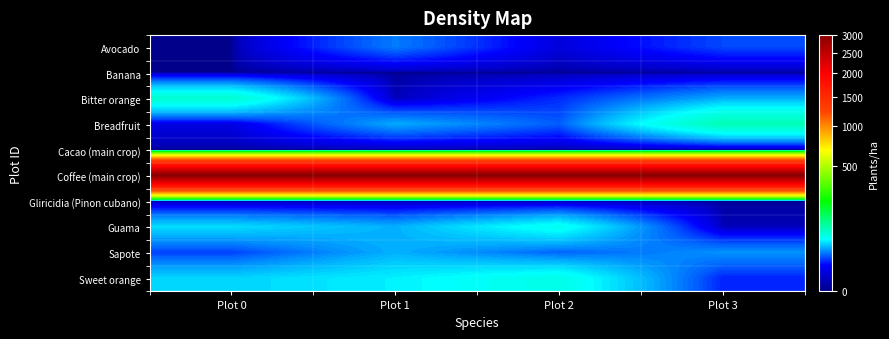

Reading left to right, what are all the values shown in this chart?

Avocado: Plot 0=0	Plot 1=26	Plot 2=4	Plot 3=18
Banana: Plot 0=0	Plot 1=0	Plot 2=0	Plot 3=0
Bitter orange: Plot 0=75	Plot 1=1	Plot 2=14	Plot 3=35
Breadfruit: Plot 0=5	Plot 1=35	Plot 2=21	Plot 3=88
Cacao (main crop): Plot 0=0	Plot 1=0	Plot 2=0	Plot 3=0
Coffee (main crop): Plot 0=3000	Plot 1=3000	Plot 2=3000	Plot 3=3000
Gliricidia (Pinon cubano): Plot 0=0	Plot 1=0	Plot 2=0	Plot 3=0
Guama: Plot 0=46	Plot 1=36	Plot 2=61	Plot 3=1
Sapote: Plot 0=17	Plot 1=36	Plot 2=22	Plot 3=30
Sweet orange: Plot 0=44	Plot 1=51	Plot 2=64	Plot 3=13